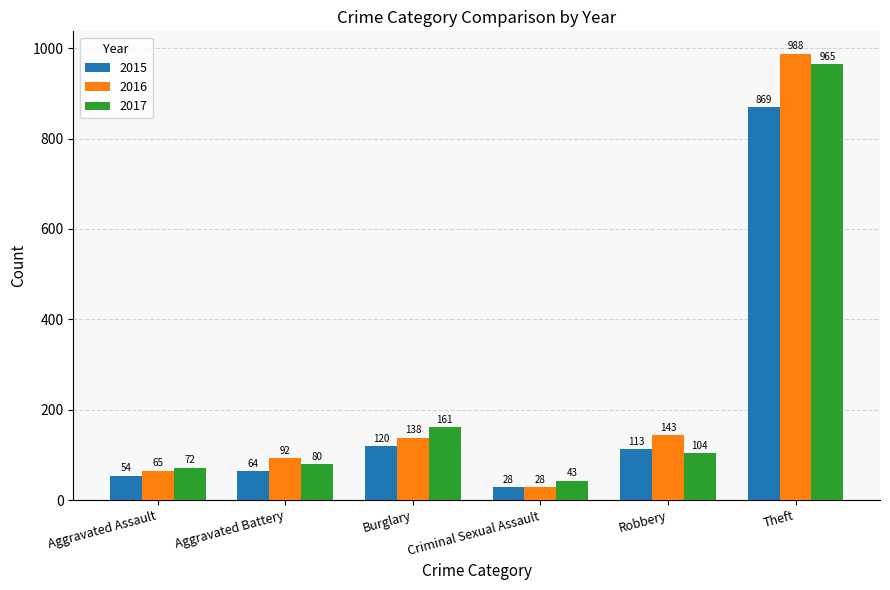

Are the bars grouped side by side (vs. stacked)?

Yes